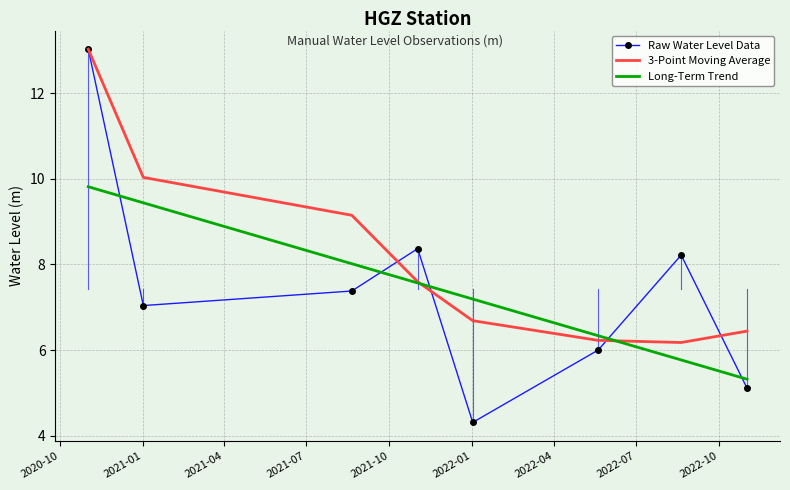

Which series has the widest spread of values?

Raw Water Level Data